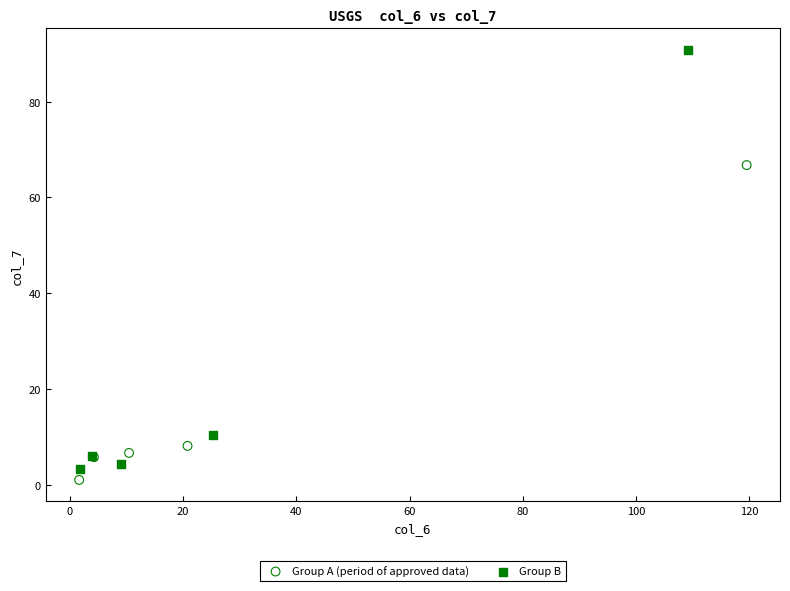

What are all the series names shown in the legend?

Group A (period of approved data), Group B